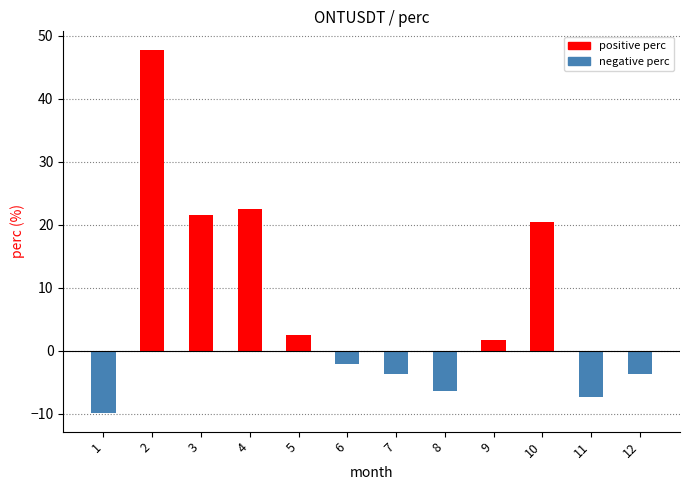

What is the difference between the second highest and second lowest values?

29.8